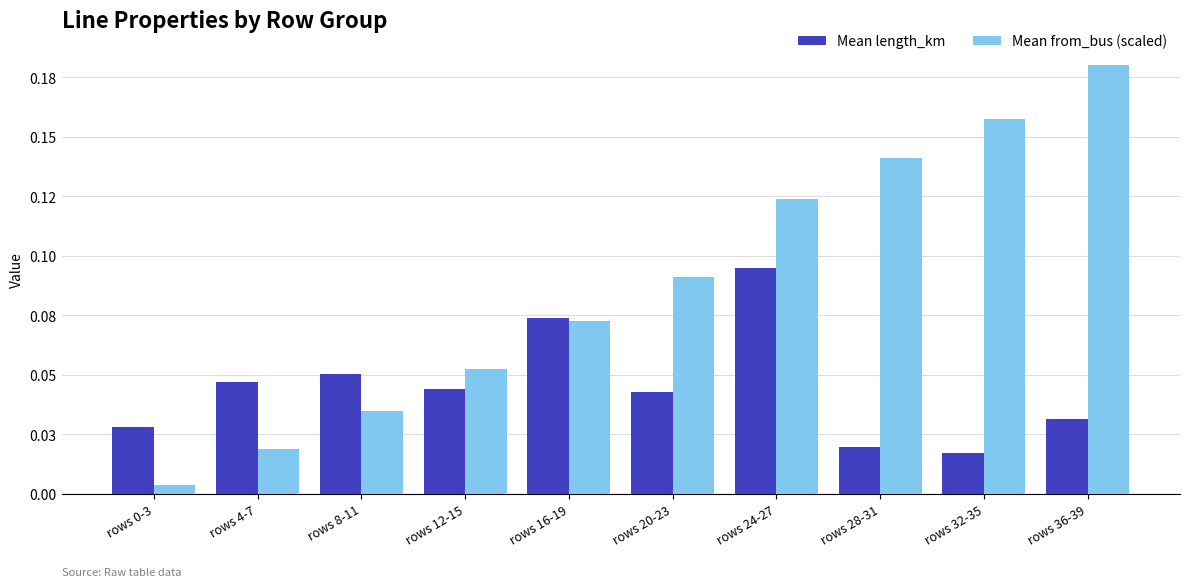

What are all the series names shown in the legend?

Mean length_km, Mean from_bus (scaled)